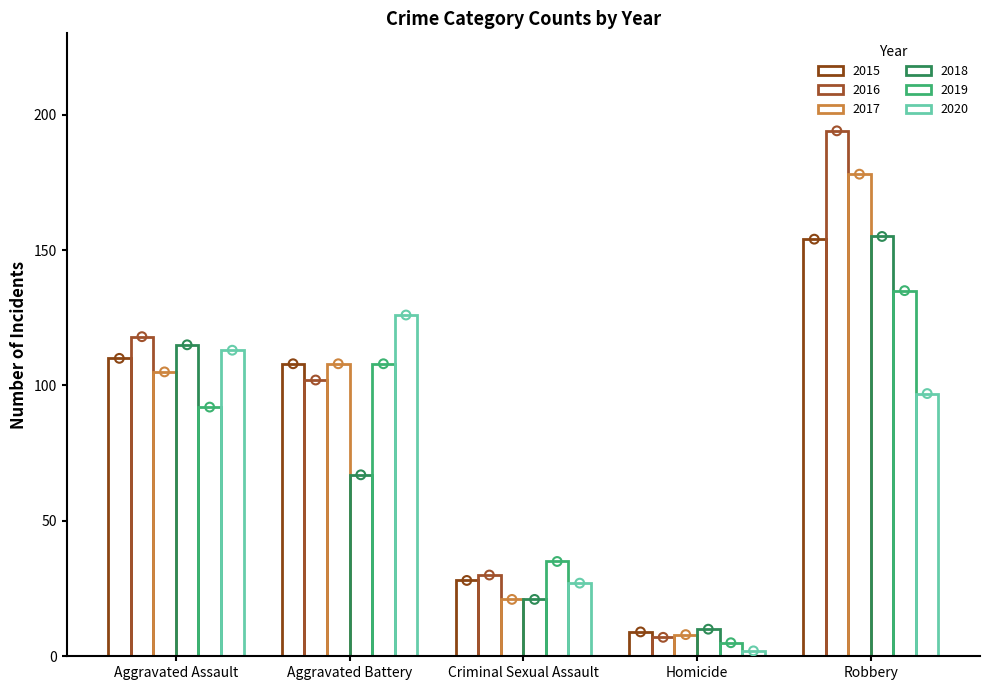

Which series has the largest total across all categories?

2016